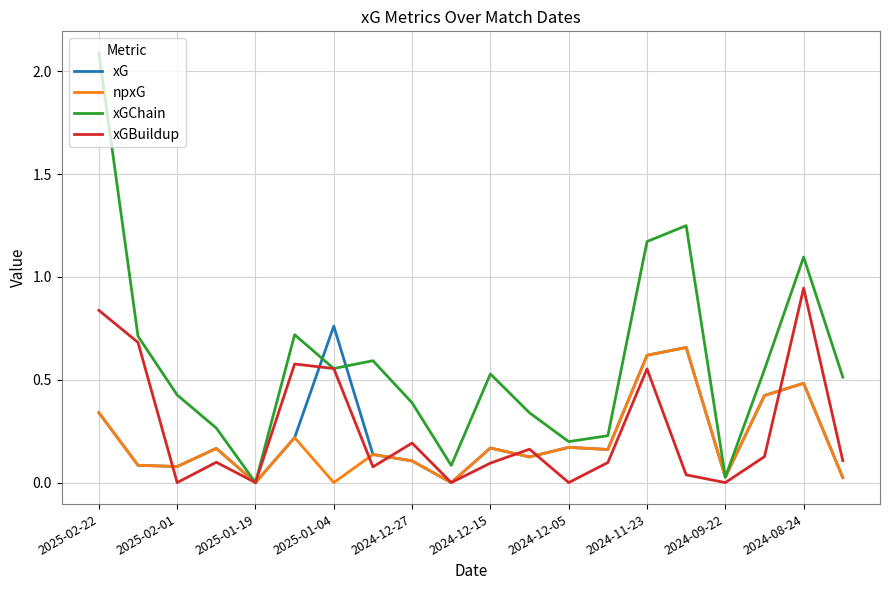

Rank the series by their maximum value, from highest to lowest.

xGChain, xGBuildup, xG, npxG